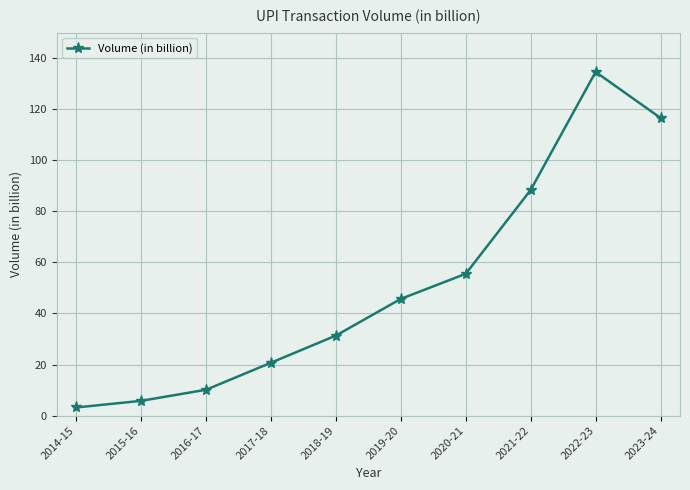

What is the sum of all values?

512.0